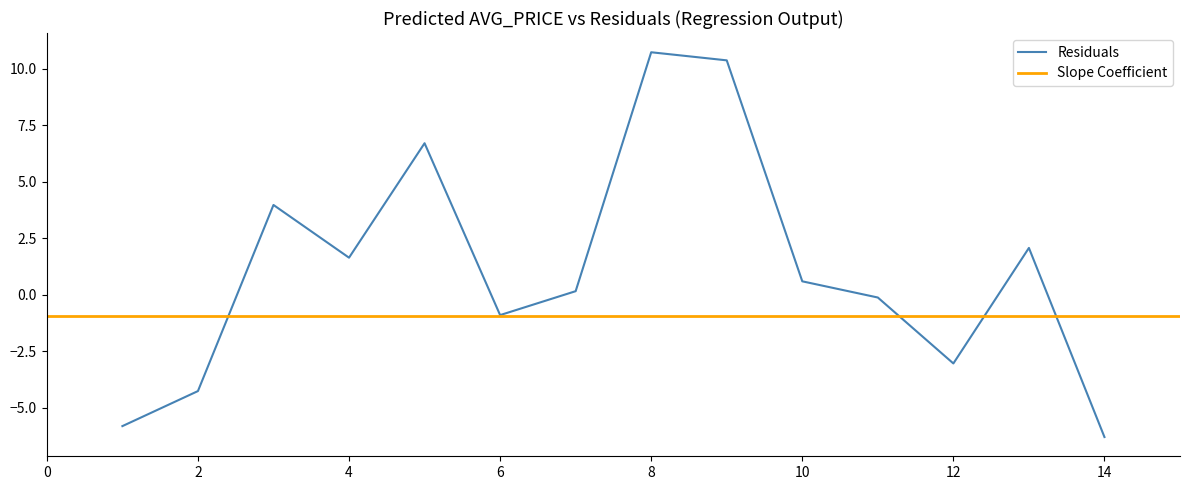

How many points are higher than both their immediate neighbors (excluding endpoints)?

4